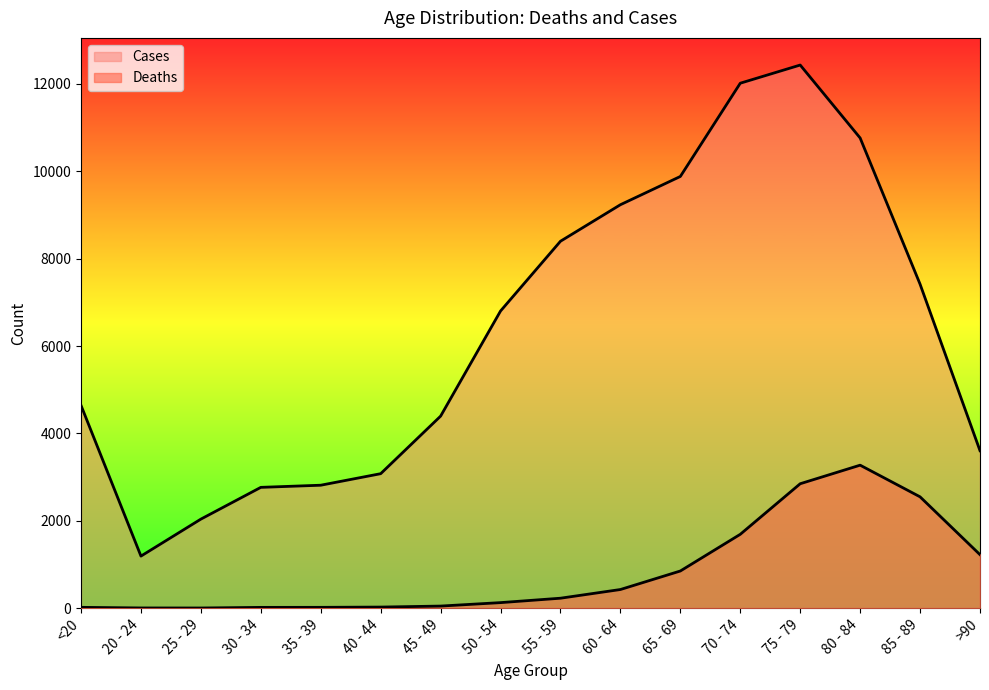

At which label does Cases first exceed 6803?

55 - 59